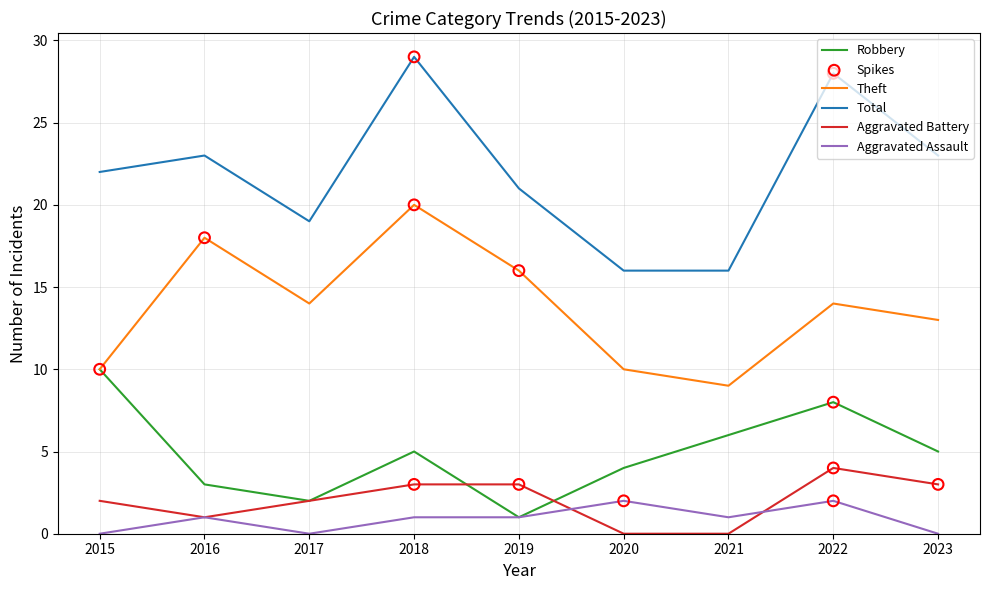

What is the difference between the highest and lowest values at 2016?

22